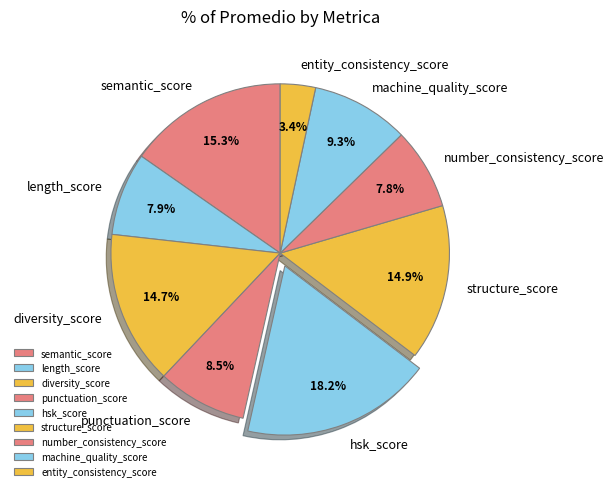

The semantic_score slice represents 5% of the pie. True or false?

False